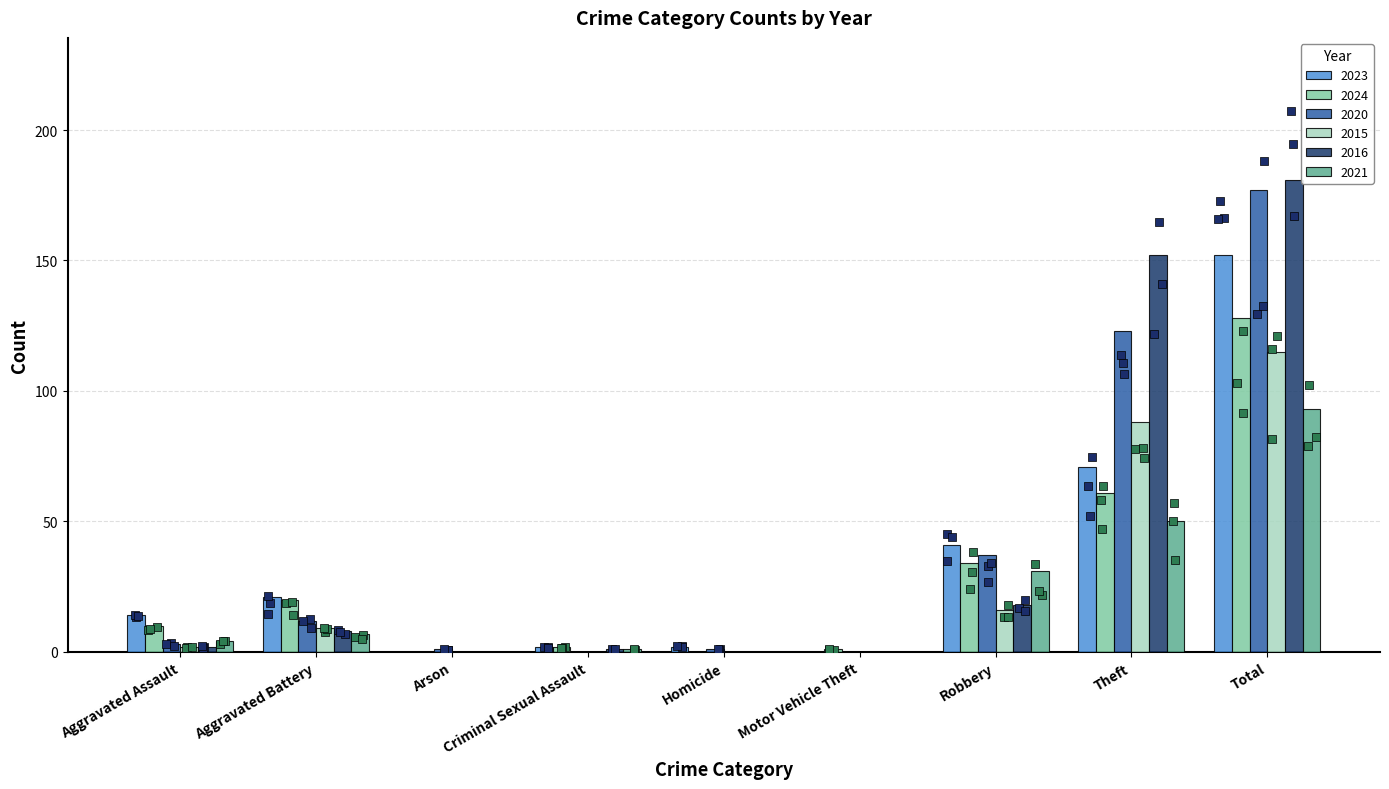

Is the value of 2021 at Criminal Sexual Assault greater than the value of 2020 at Total?

No